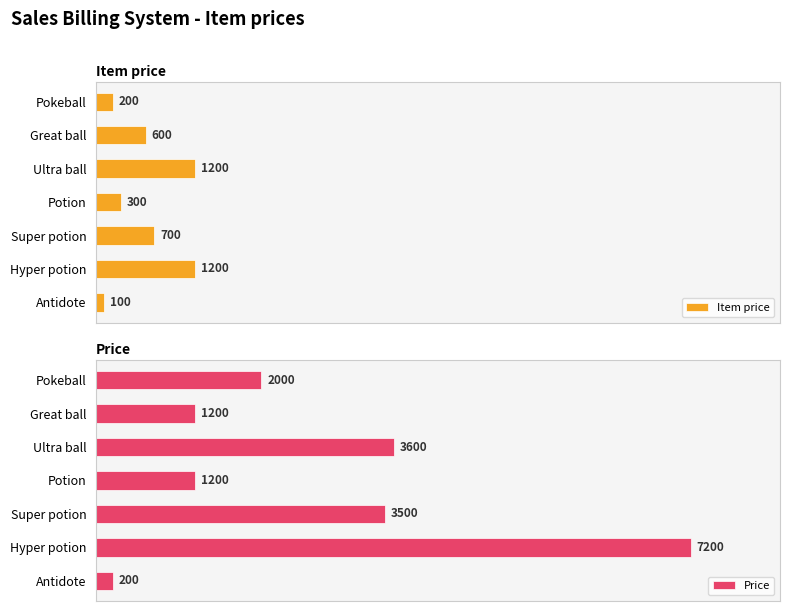

At Potion, list the series in order from largest to smallest.

Price, Item price